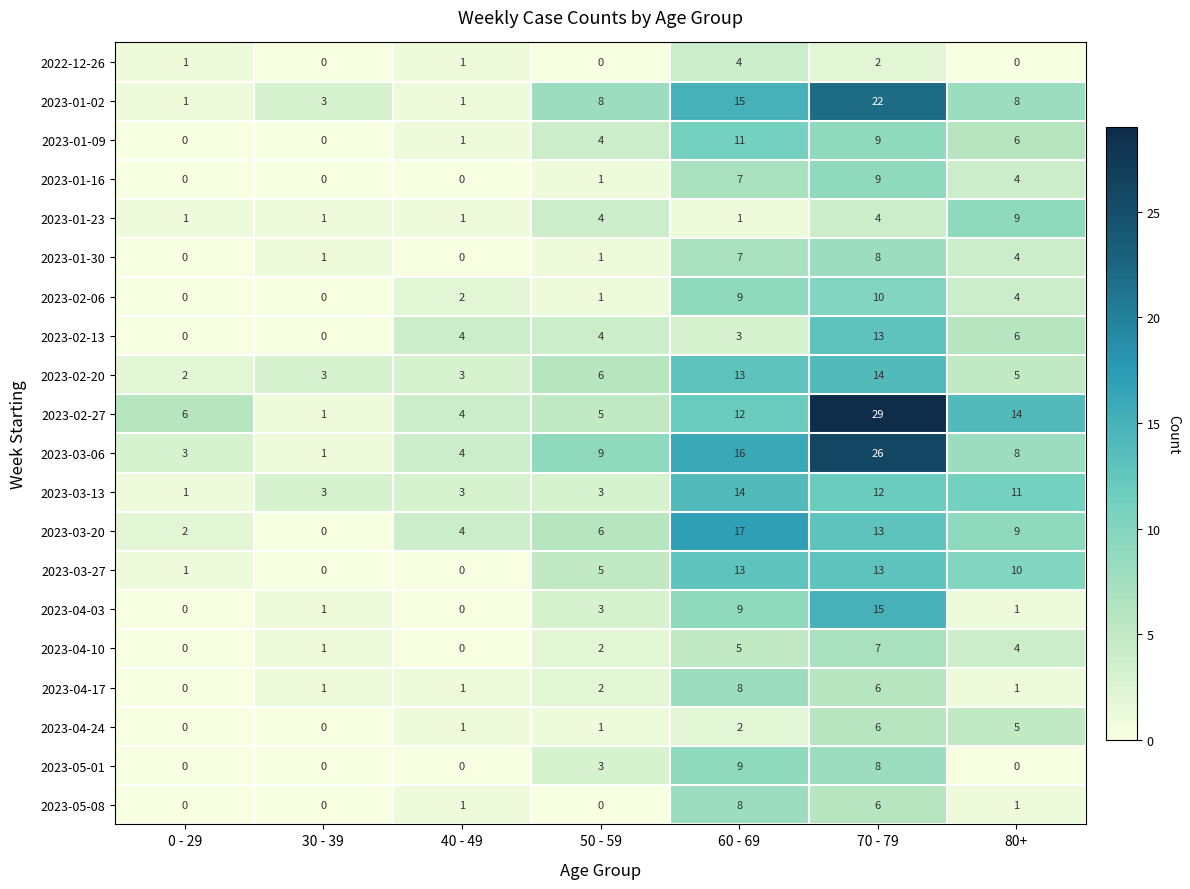

How many distinct data groups are displayed?

20